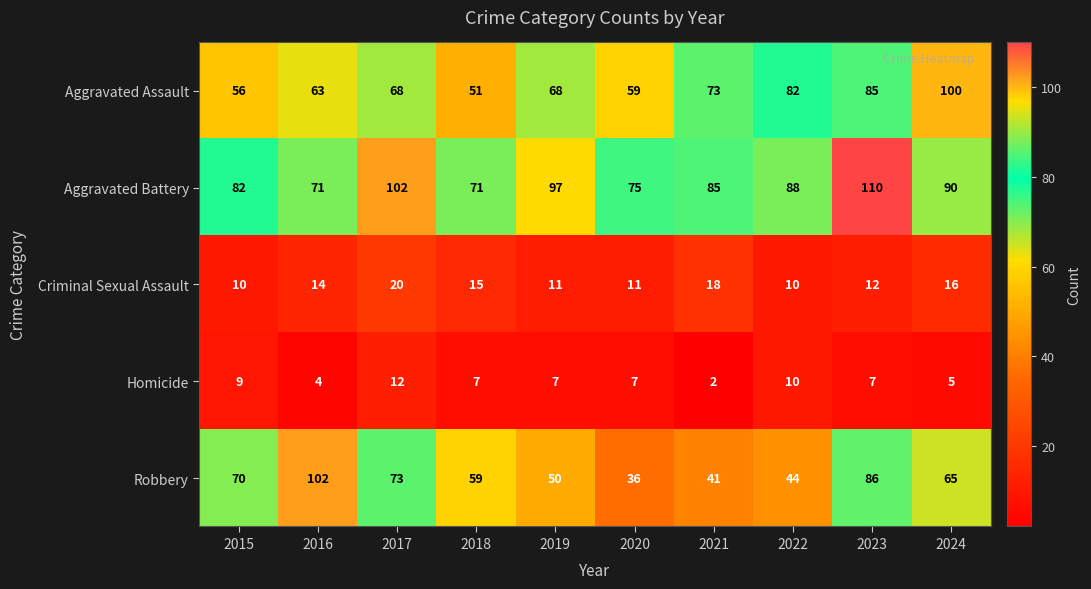

What is the average value of the Criminal Sexual Assault series?

14